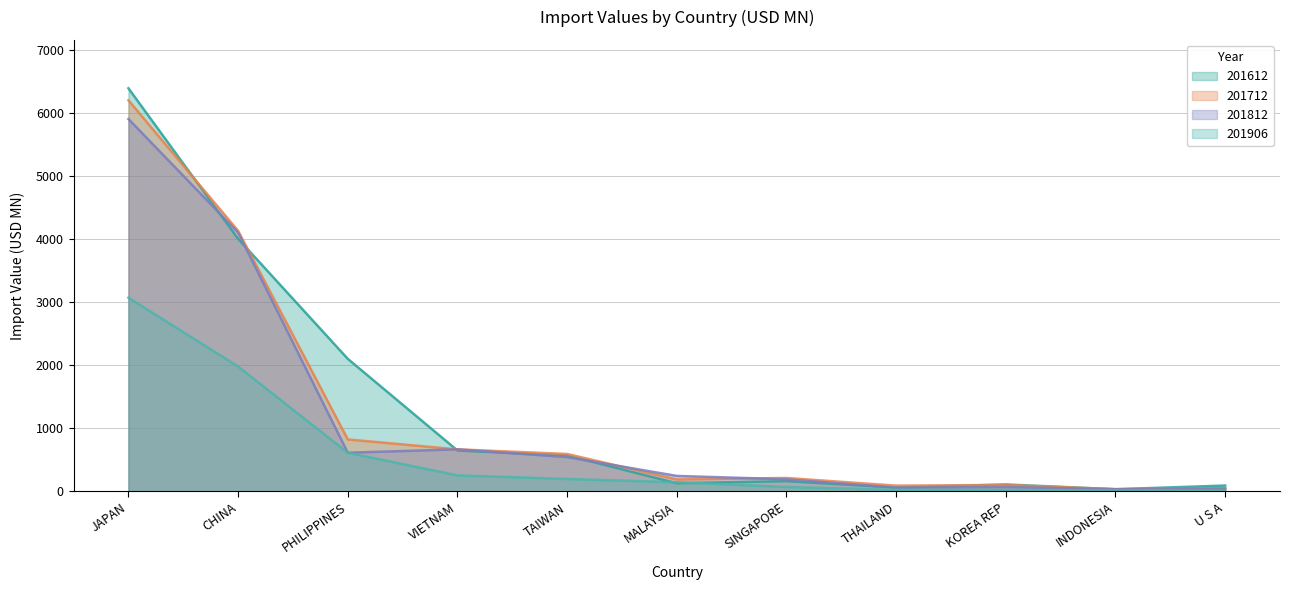

Reading left to right, extract all data points from this chart.

201612: JAPAN=6397.0	CHINA=4007.5	PHILIPPINES=2102.6	VIETNAM=647.8	TAIWAN=569.6	MALAYSIA=128.3	SINGAPORE=161.6	THAILAND=60.0	KOREA REP=108.8	INDONESIA=33.0	U S A=91.9
201712: JAPAN=6206.2	CHINA=4134.1	PHILIPPINES=823.2	VIETNAM=665.8	TAIWAN=592.3	MALAYSIA=188.0	SINGAPORE=211.7	THAILAND=89.9	KOREA REP=101.2	INDONESIA=33.3	U S A=44.3
201812: JAPAN=5909.1	CHINA=4107.4	PHILIPPINES=612.9	VIETNAM=666.2	TAIWAN=542.4	MALAYSIA=244.2	SINGAPORE=190.6	THAILAND=57.8	KOREA REP=67.0	INDONESIA=33.2	U S A=45.1
201906: JAPAN=3073.1	CHINA=1980.3	PHILIPPINES=611.6	VIETNAM=252.9	TAIWAN=195.8	MALAYSIA=143.8	SINGAPORE=68.4	THAILAND=23.2	KOREA REP=20.4	INDONESIA=15.0	U S A=13.0